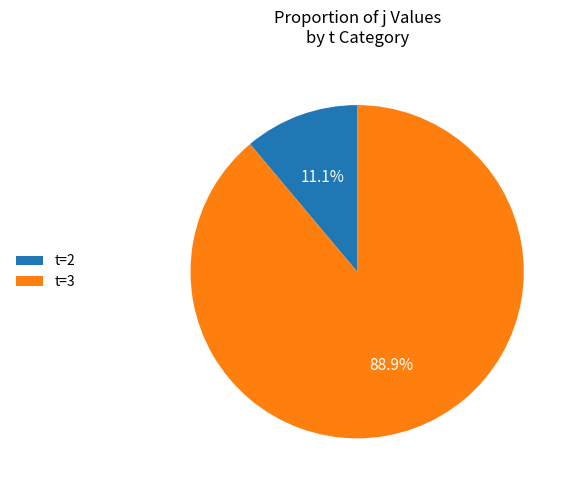

What is the ratio of the value at t=3 to the value at t=2?

8.0